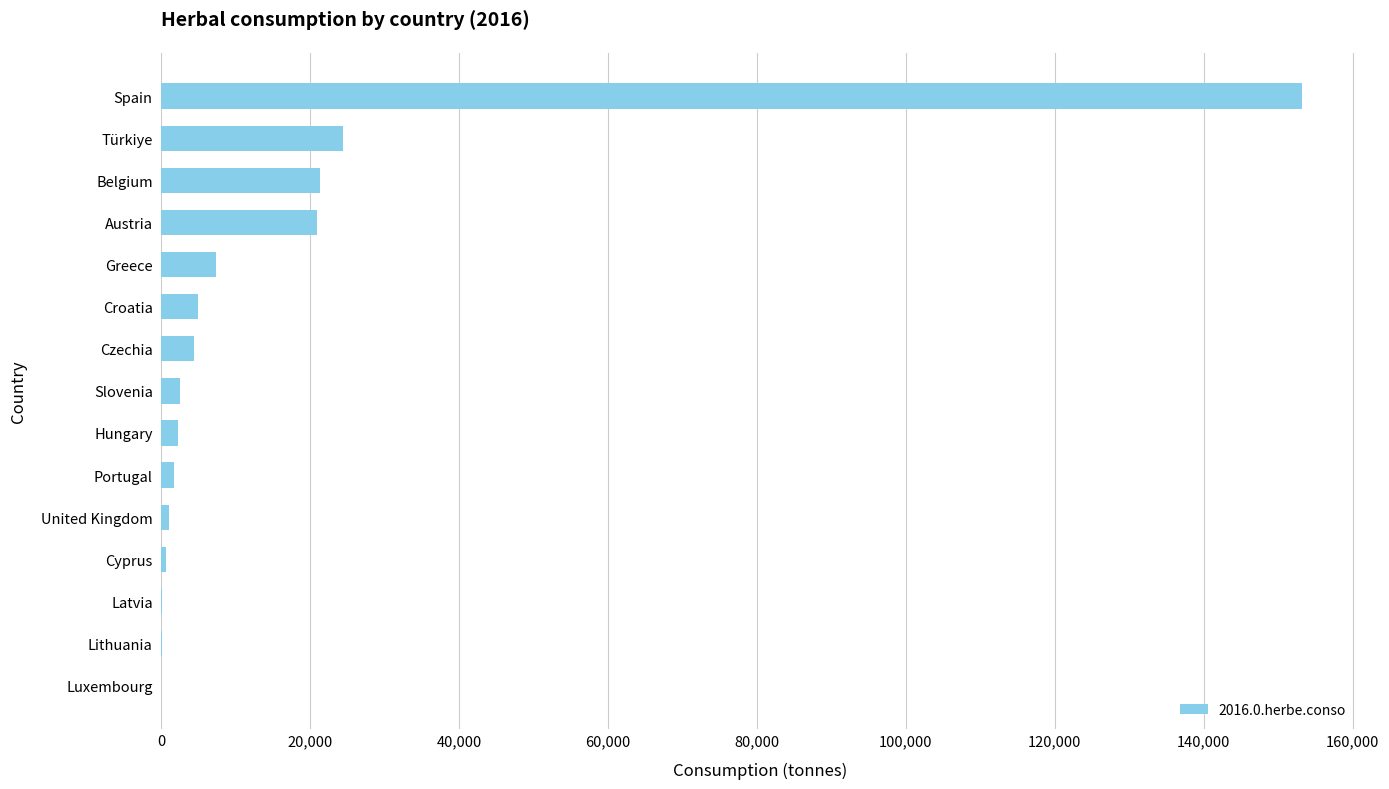

Are the bars horizontal?

Yes